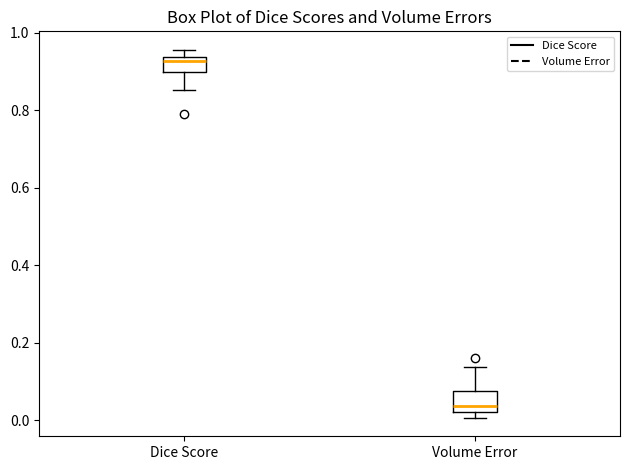

Which box has the highest median line?

Dice Score